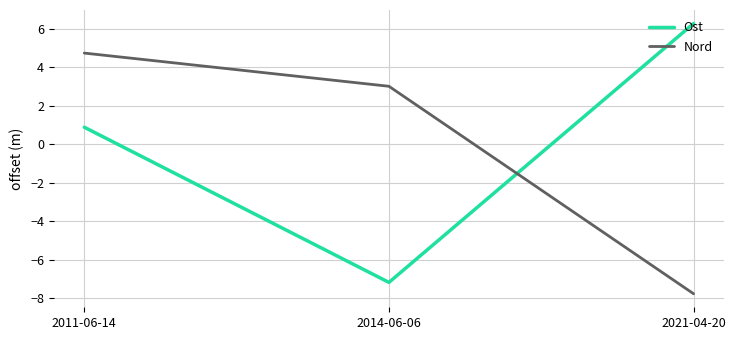

Reading right to left, extract all data points from this chart.

Ost: 2021-04-20=6.3	2014-06-06=-7.2	2011-06-14=0.9
Nord: 2021-04-20=-7.8	2014-06-06=3.0	2011-06-14=4.7